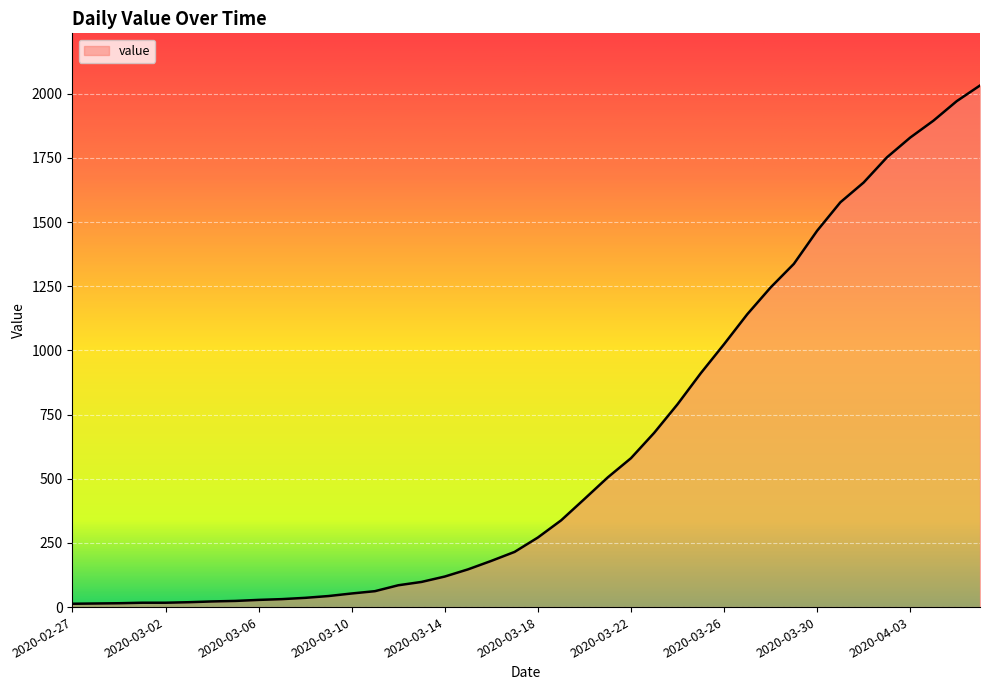

What is the greatest value displayed?

2032